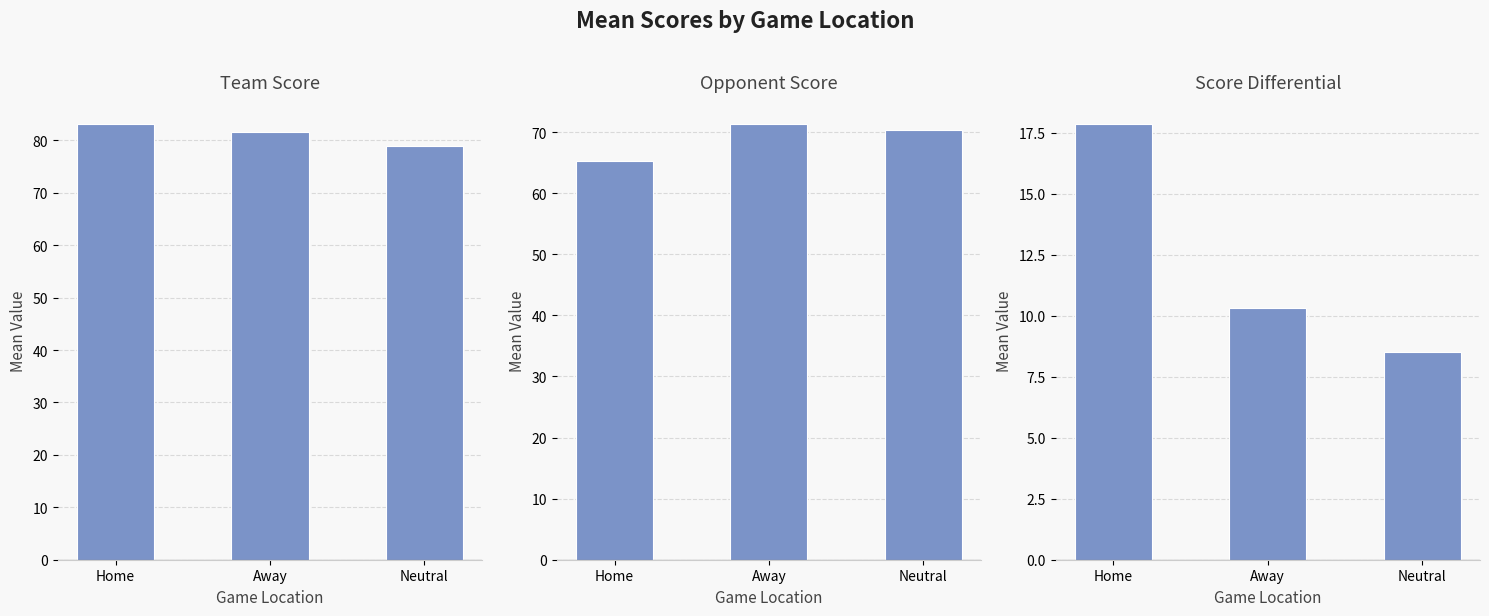

Which series has the largest range (max minus min)?

Score Differential